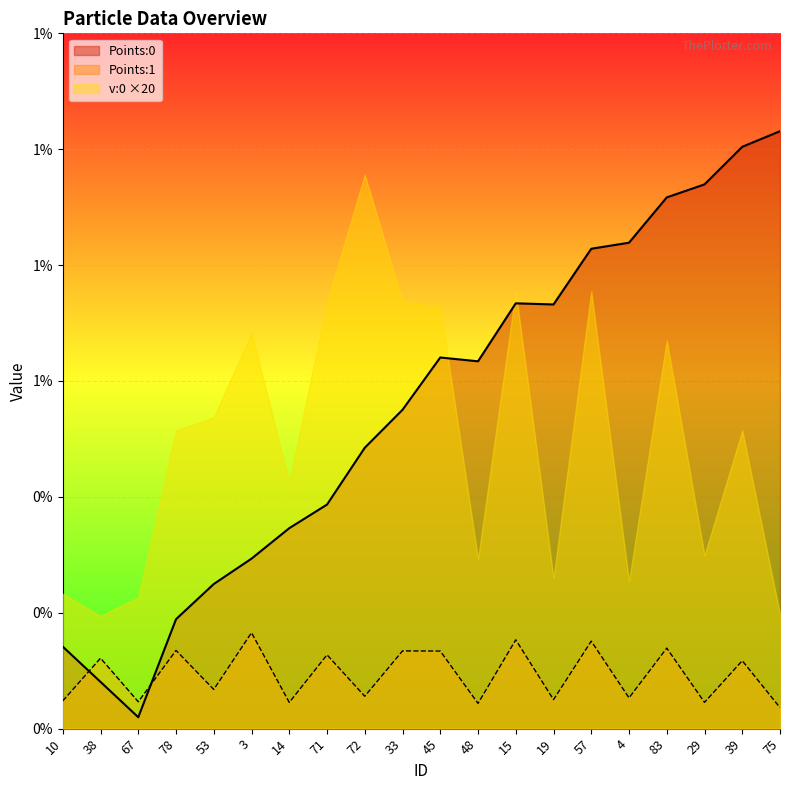

List the labels in order of Points:1 value, smallest first.

75, 48, 14, 29, 67, 10, 19, 4, 72, 53, 39, 38, 71, 45, 33, 78, 83, 57, 15, 3